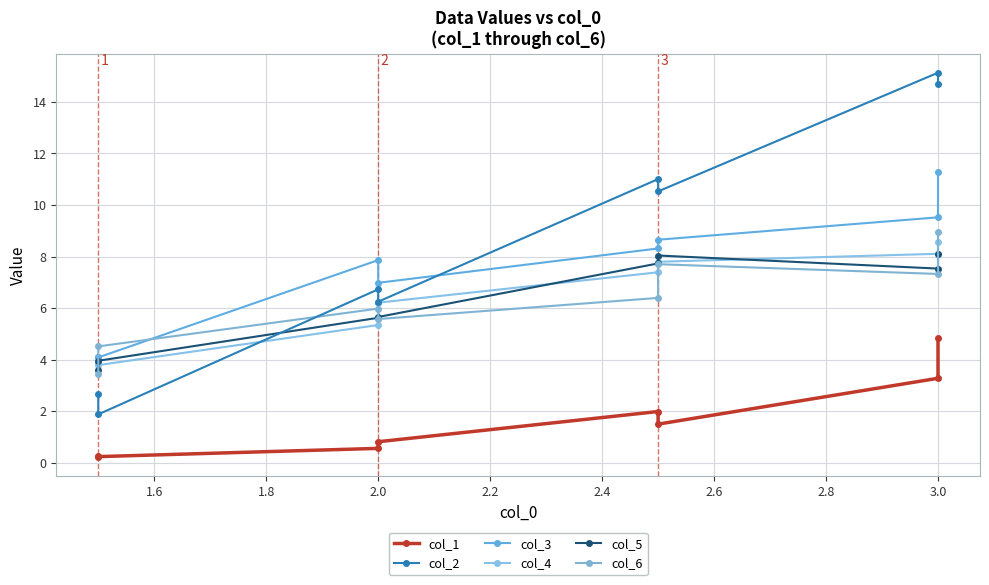

Is it true that col_5 equals 2.6 at 2.0?

False